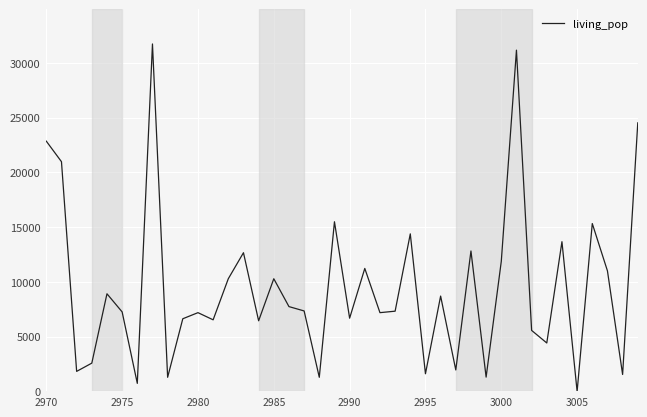

What is the greatest value displayed?

31732.1